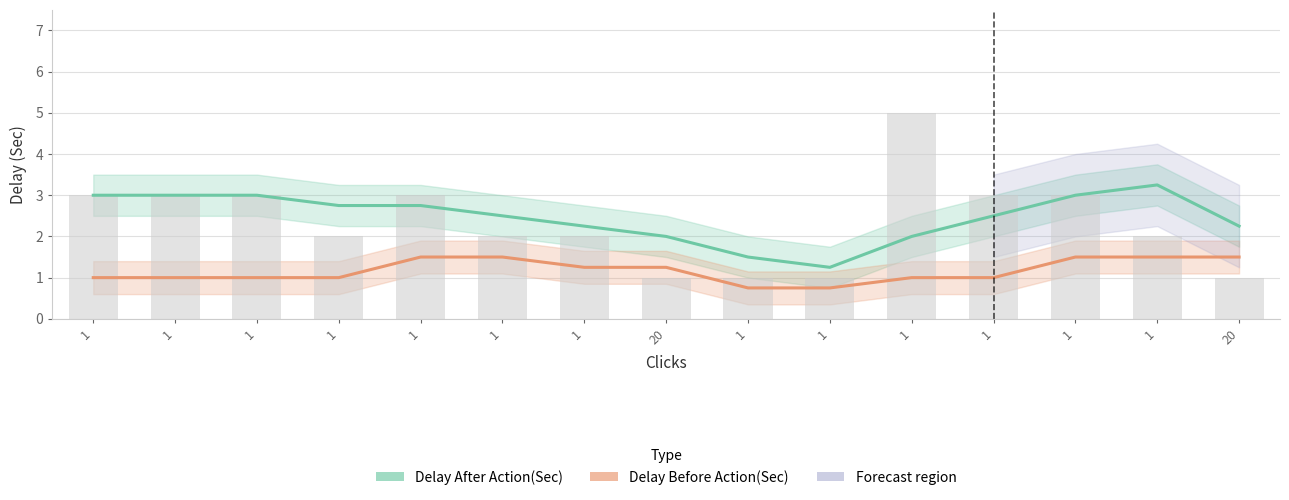

Which has a higher value, 1 or 1?

1